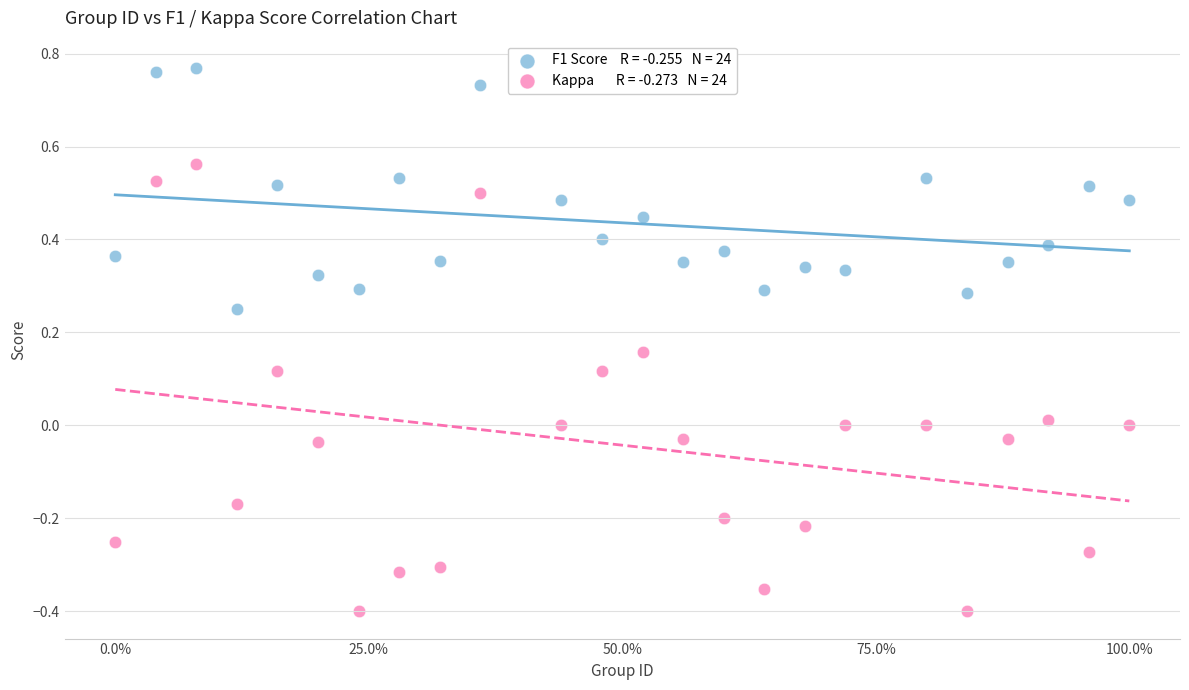

Across all data points, what is the range of X values (max minus min)?

1.0